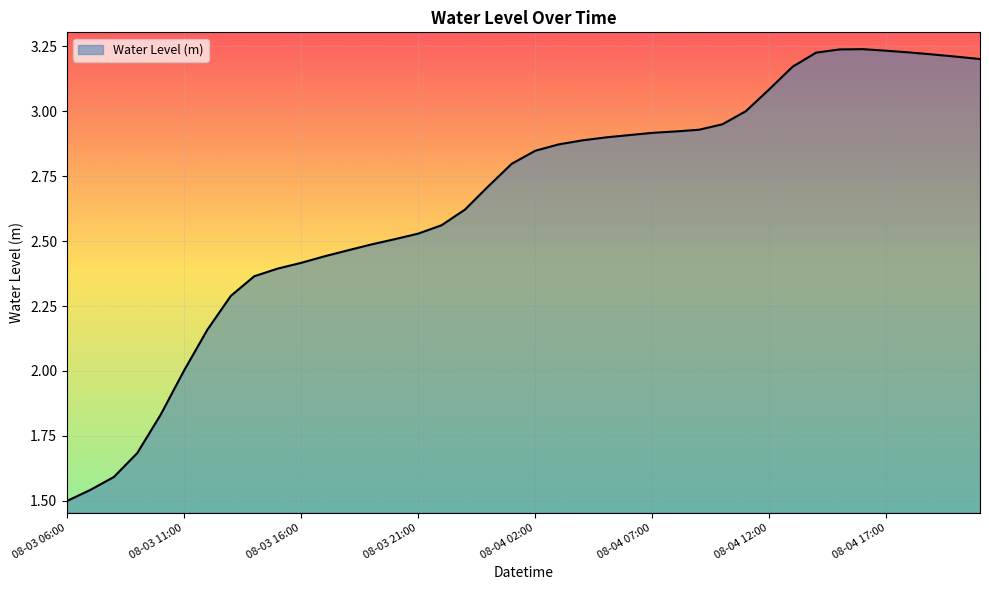

What is the difference between the maximum and minimum values?

1.7